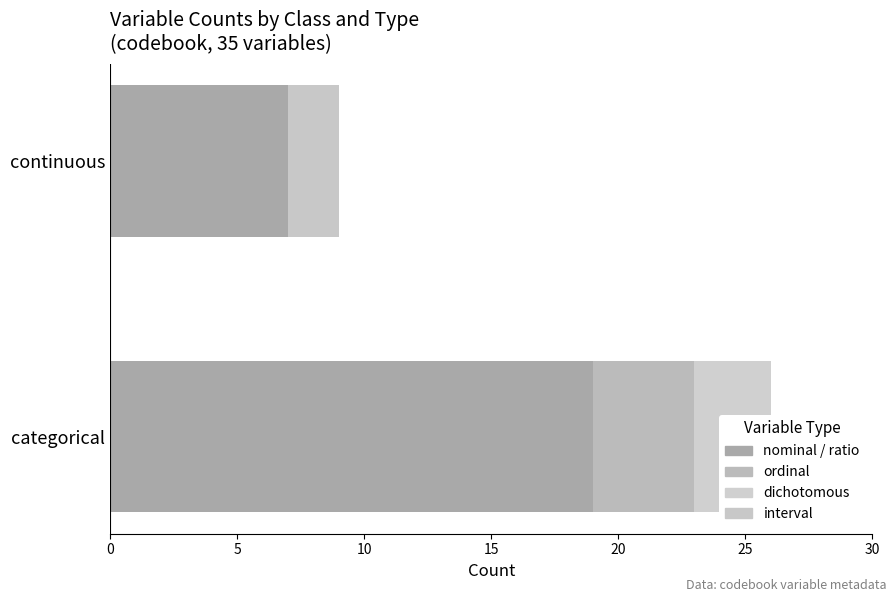

Does the chart contain stacked bars?

No